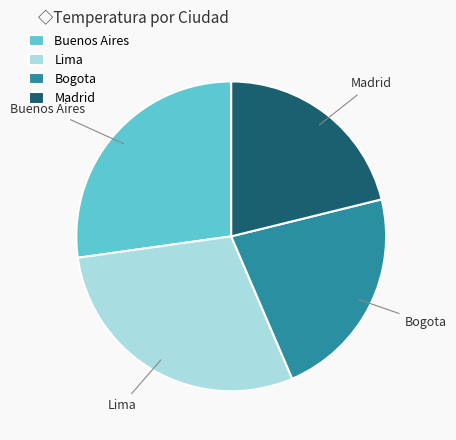

How many segments does this pie chart have?

4